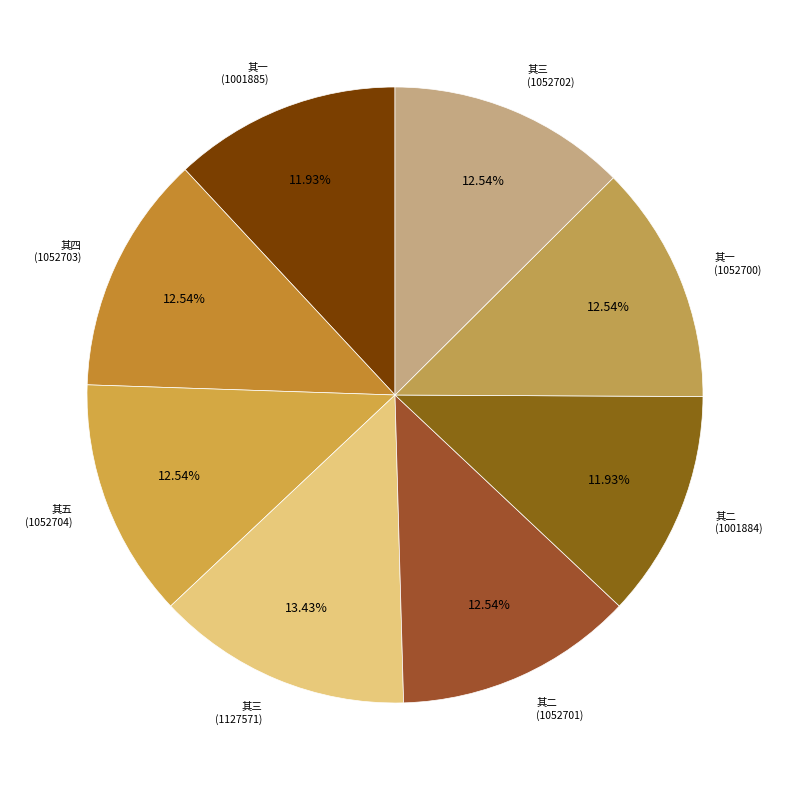

Does any single category account for the majority?

No